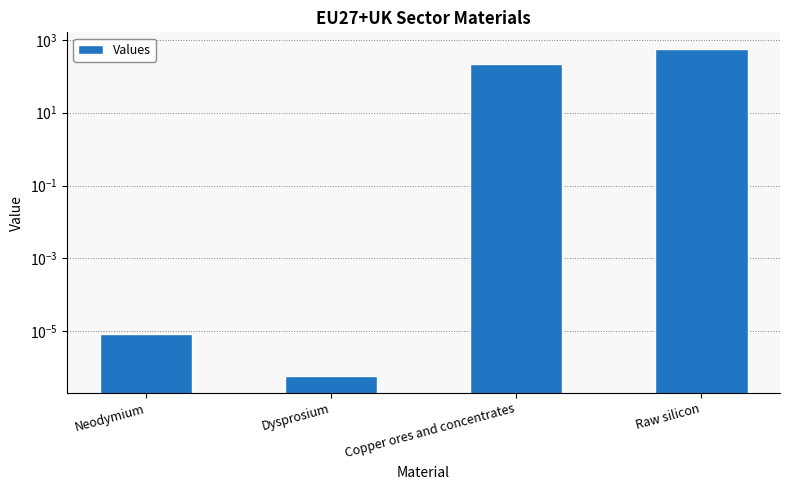

What is the sum of all values?

787.3